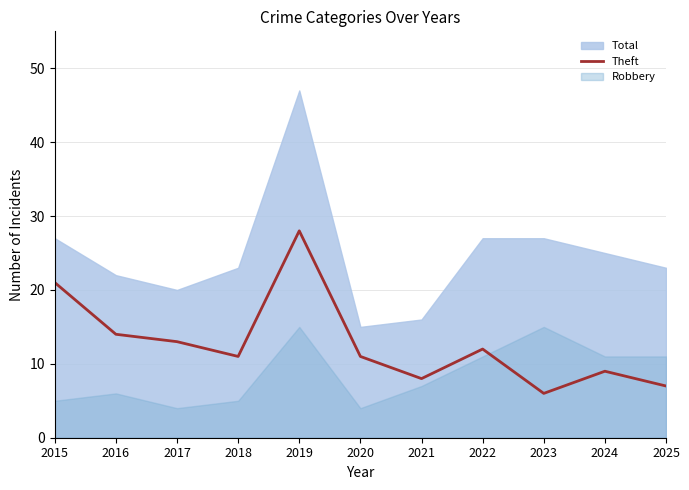

How many interior local peaks (higher than both neighbors) does the data have?

3